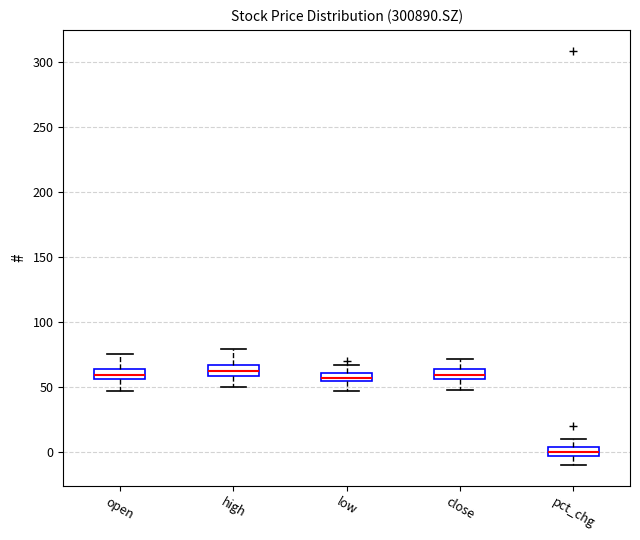

Where does the lower whisker of the box for pct_chg end on the y-axis? The values are not printed on the chart, so give them approximately, as read against the axis.

-10